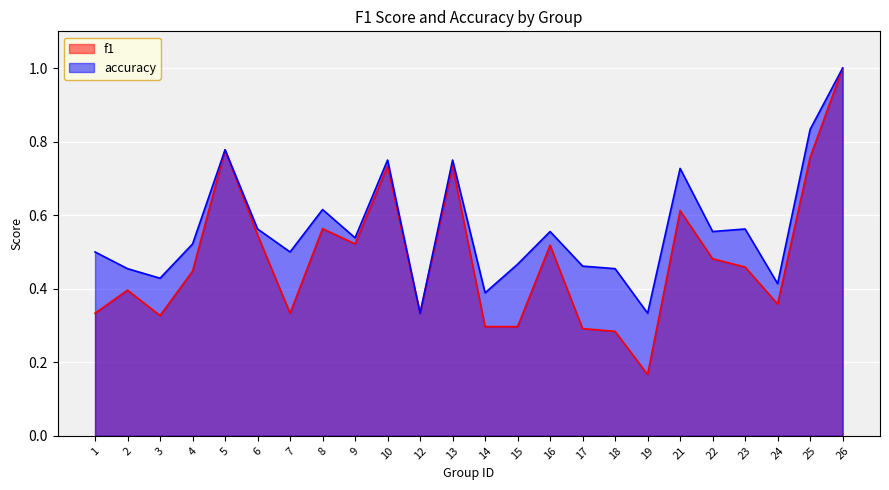

Does the chart display data point markers on the line(s)?

No